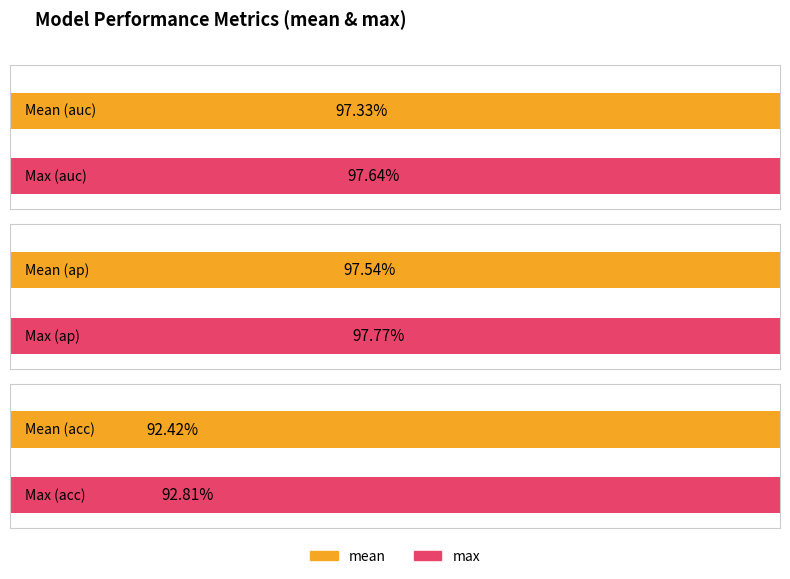

What is the minimum value for mean?

0.9